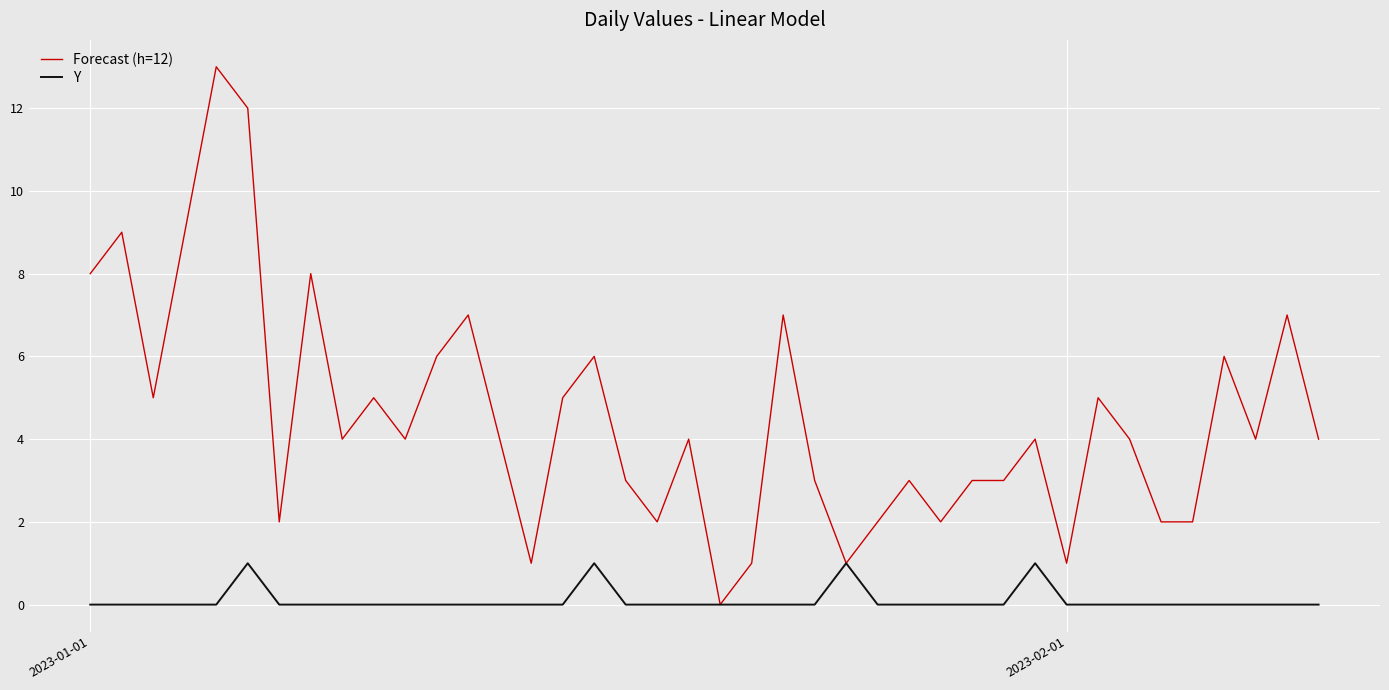

List the series in order of their peak value, lowest first.

Y, Forecast (h=12)